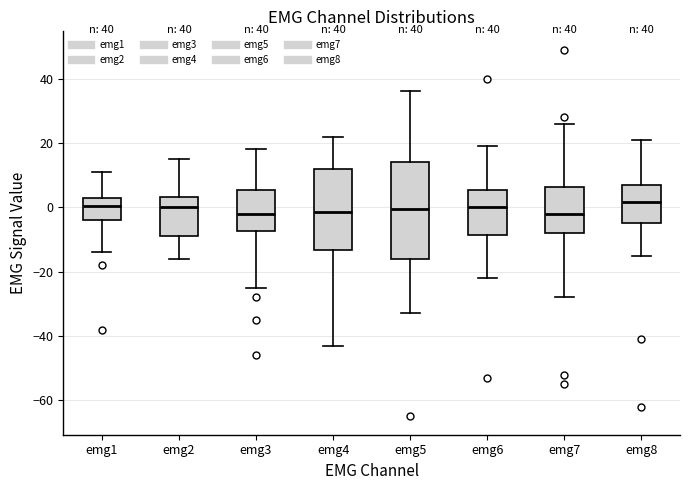

Which box is the tallest, from its lower edge to its upper edge?

emg5